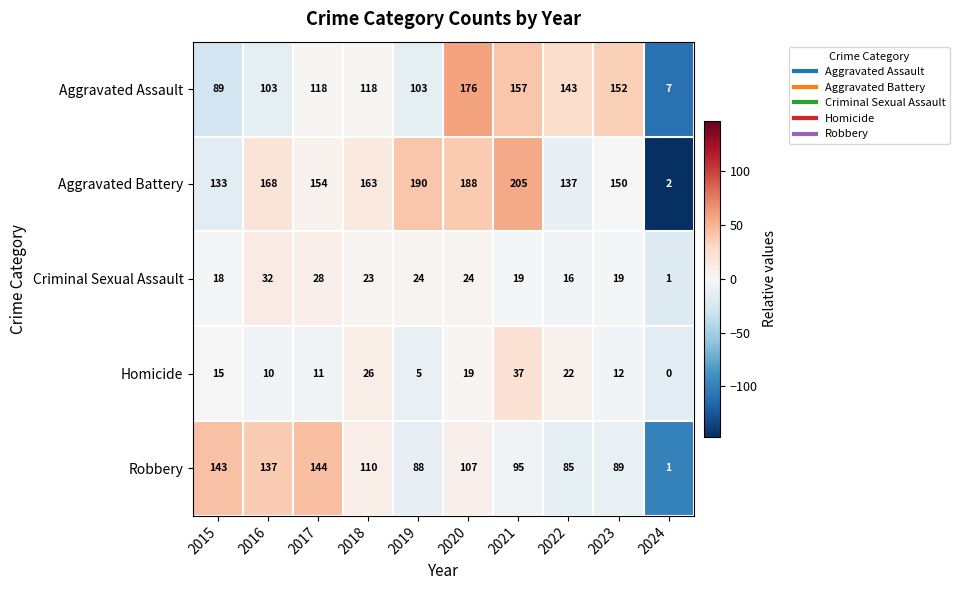

What is the greatest value displayed?

205